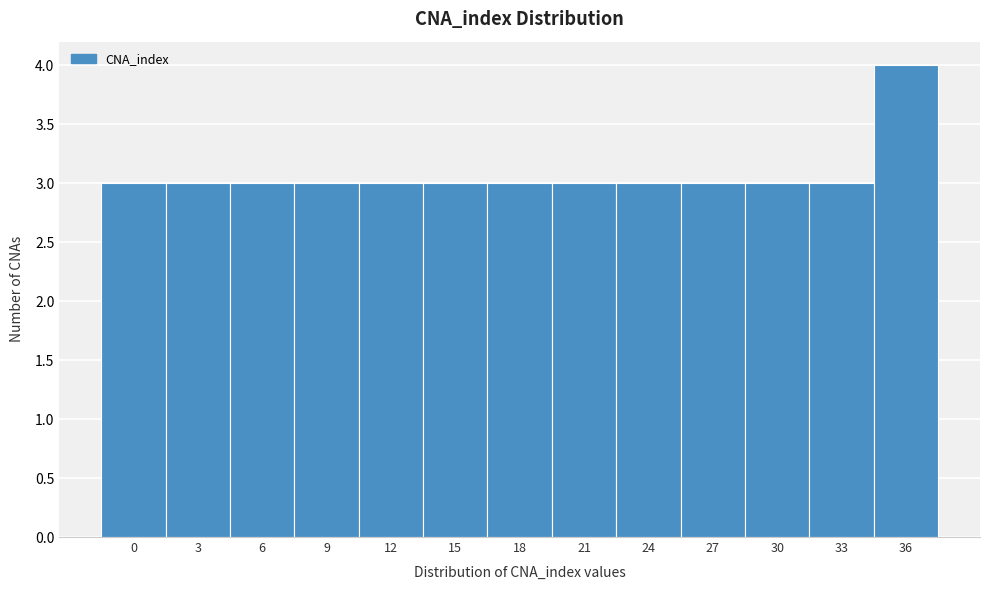

Reading left to right, list all the values displayed in this chart.

3	3	3	3	3	3	3	3	3	3	3	3	4